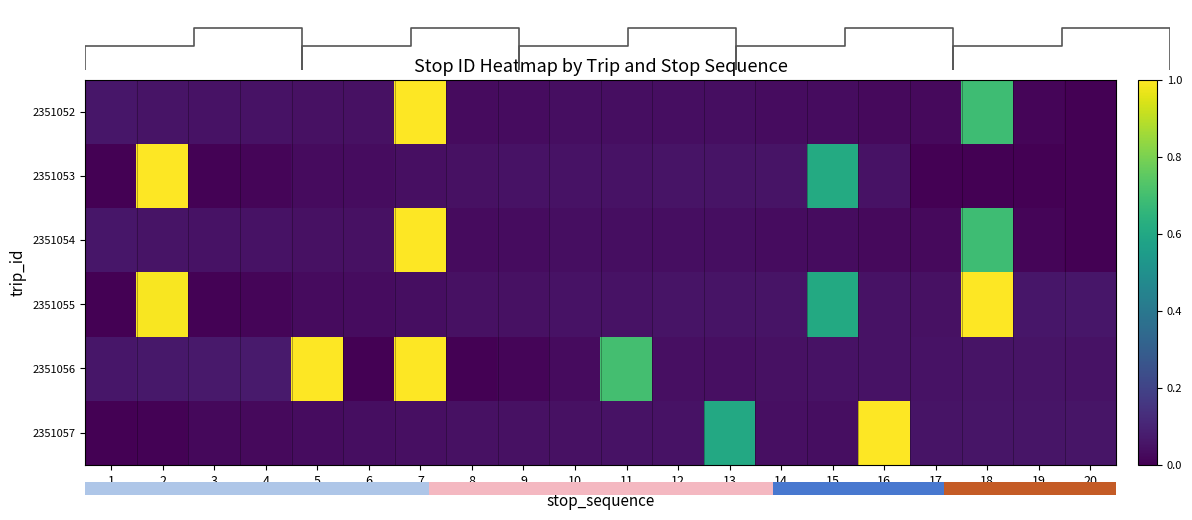

Which series has the largest total across all categories?

2351056